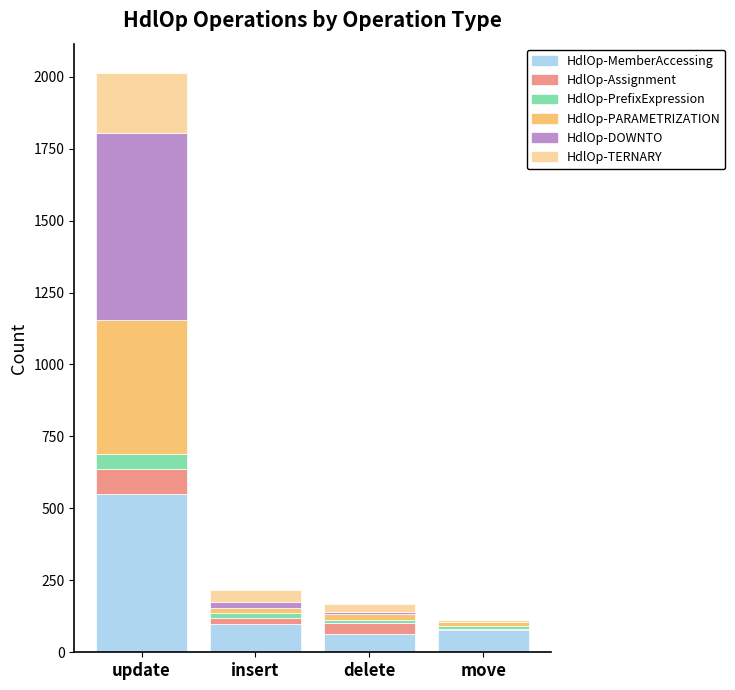

True or false: HdlOp-MemberAccessing has a value of 550 at update.

True